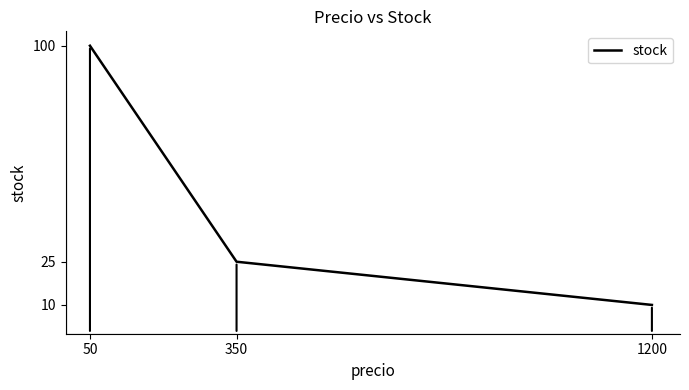

What is the change in value from 50 to 1200?

-90